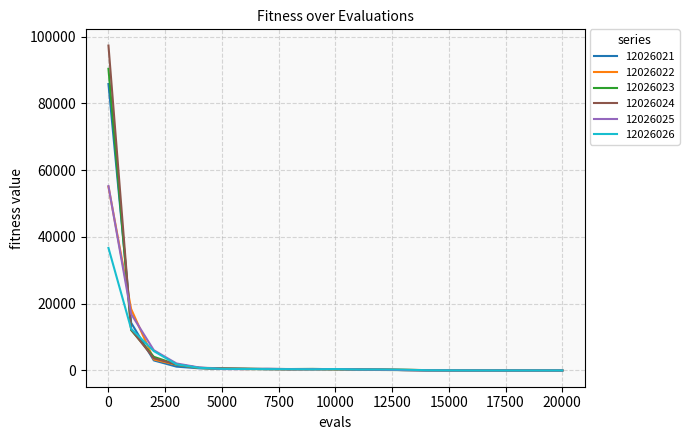

What is the highest value of the 12026022 series?

55050.2